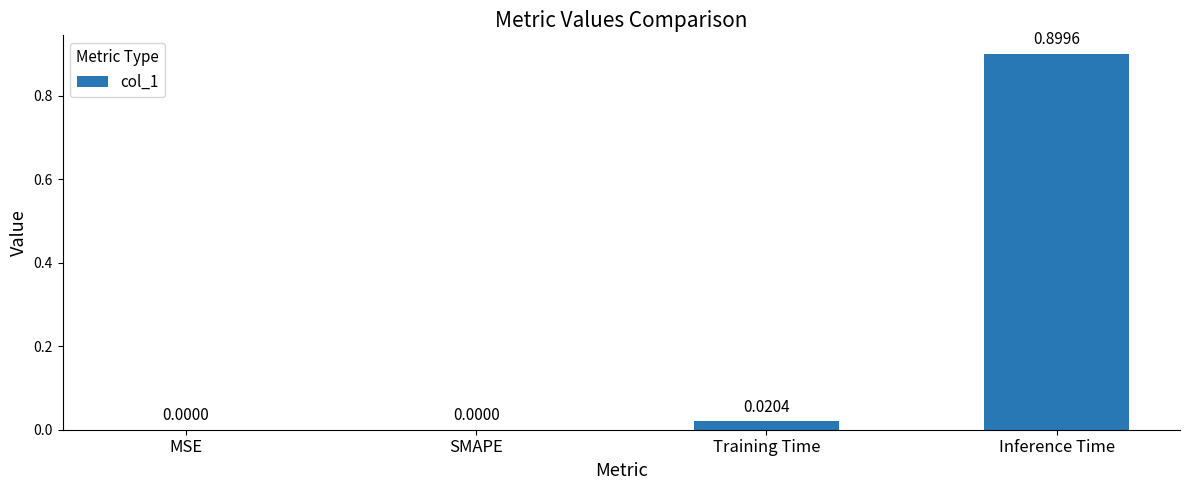

What is the sum of the values at MSE and Inference Time?

0.9